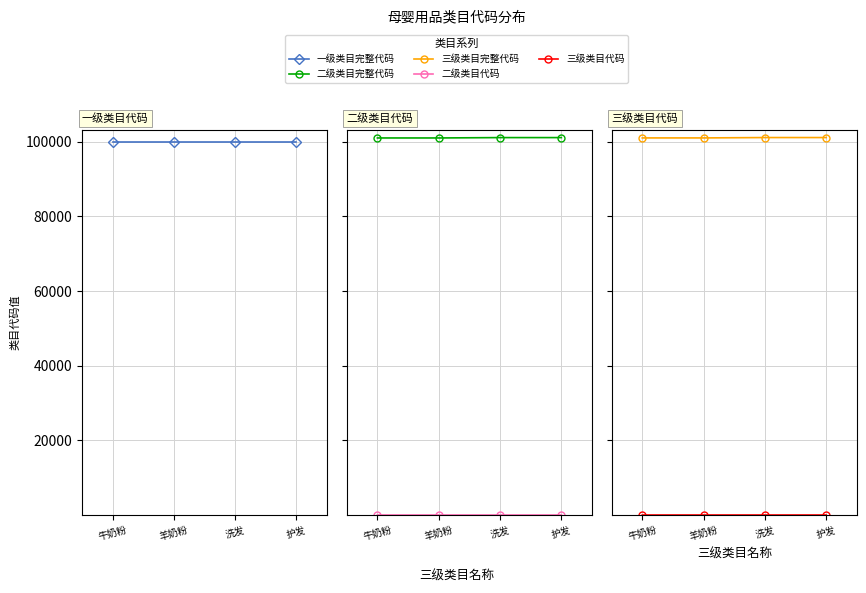

The value of 一级类目完整代码 at 护发 is 100000. True or false?

True